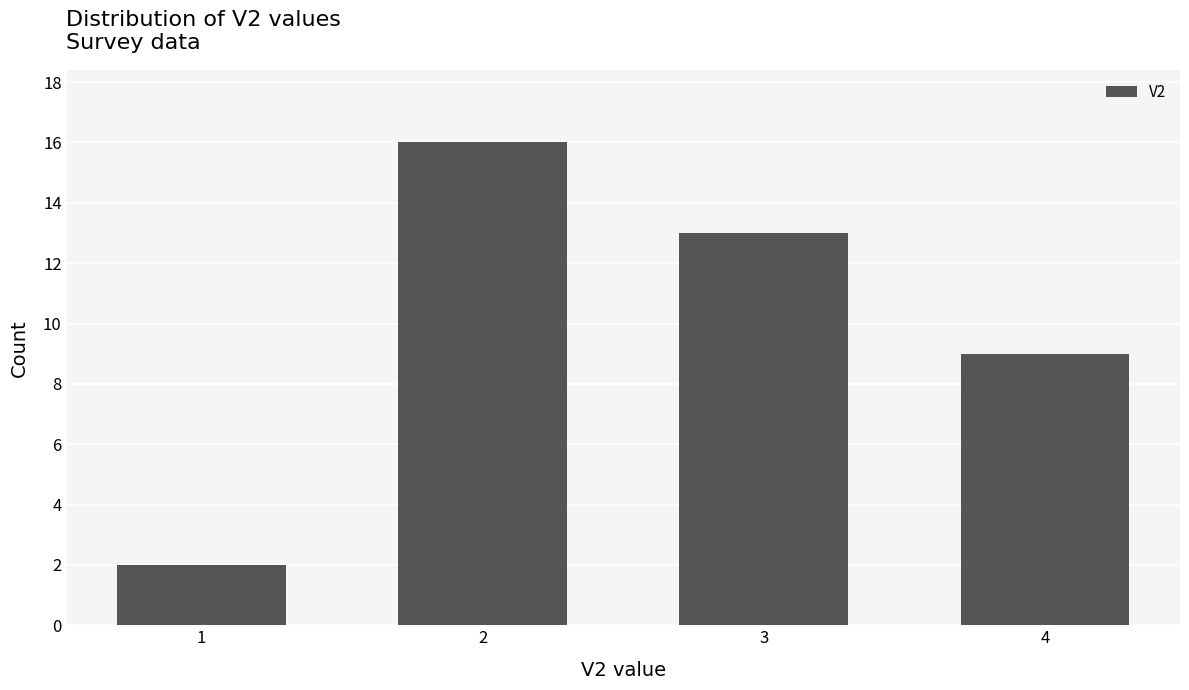

Is it true that the value at 2 is 7?

False